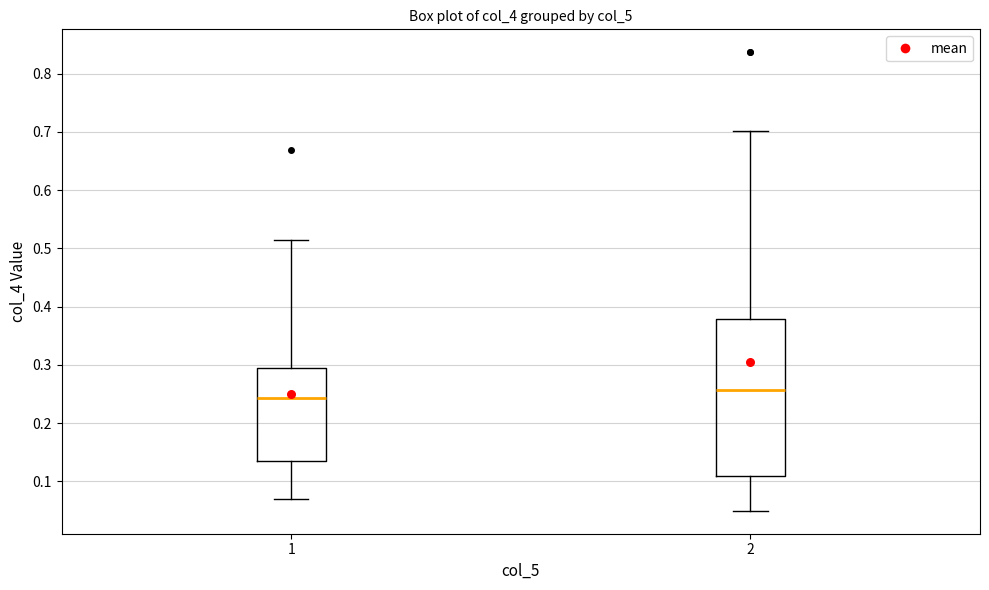

Reading left to right, transcribe this box plot: for each box, give where its median line is, the range the box spans, and where its two whiskers end, as read against the y-axis. The values are not printed on the chart, so give them approximately, as read against the axis.

1: median 0.24, box 0.13 to 0.29, whiskers 0.07 to 0.51
2: median 0.26, box 0.11 to 0.38, whiskers 0.05 to 0.70